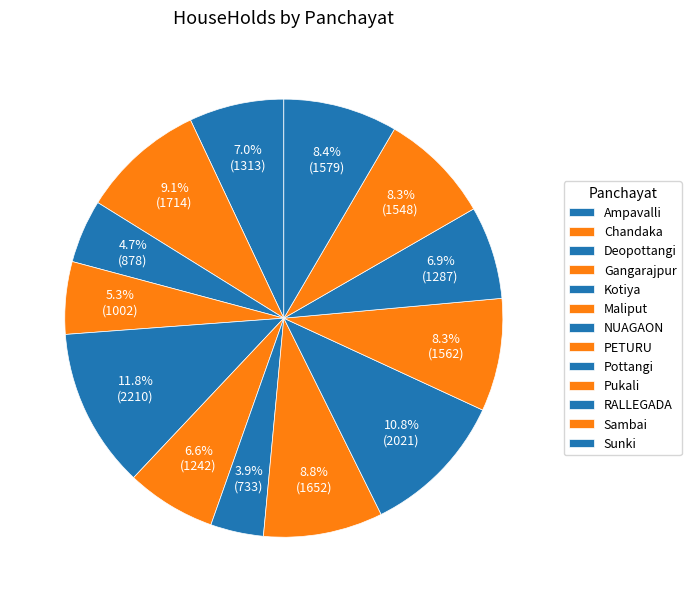

True or false: PETURU accounts for 19% of the total.

False